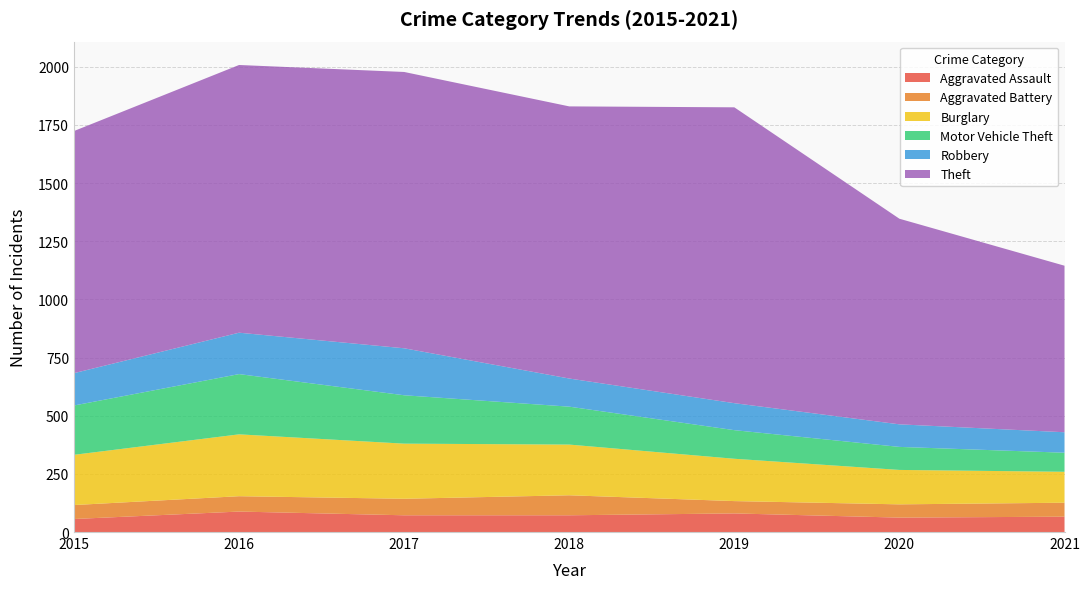

Reading left to right, transcribe all the data shown in this chart.

Aggravated Assault: 56	88	72	72	80	62	66
Aggravated Battery: 60	66	71	86	53	57	60
Burglary: 216	266	237	218	182	148	133
Motor Vehicle Theft: 212	259	208	163	123	99	82
Robbery: 139	178	202	121	116	97	88
Theft: 1041	1151	1188	1170	1272	884	716